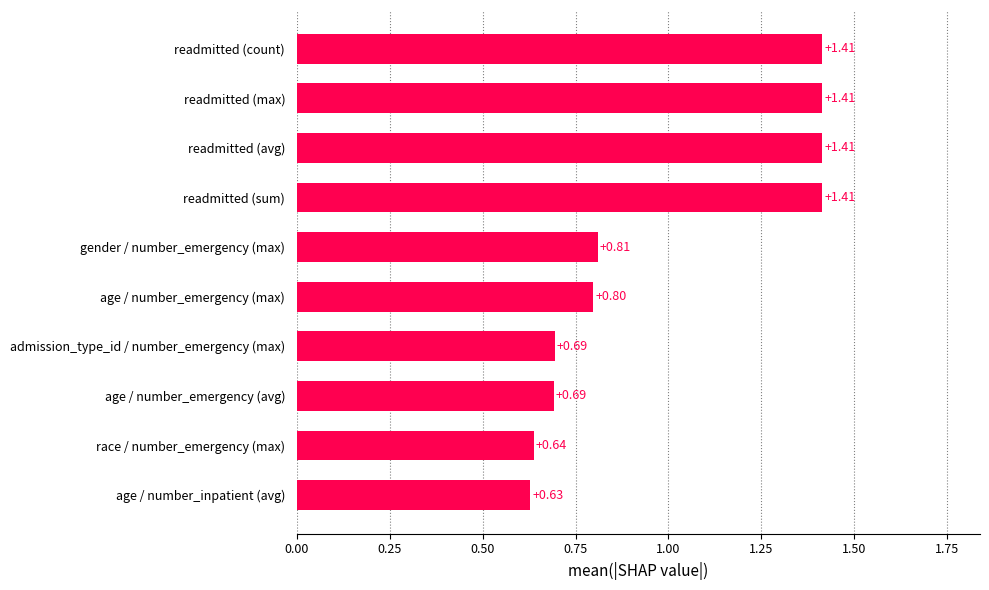

At which label is the value closest to 1?

gender / number_emergency (max)